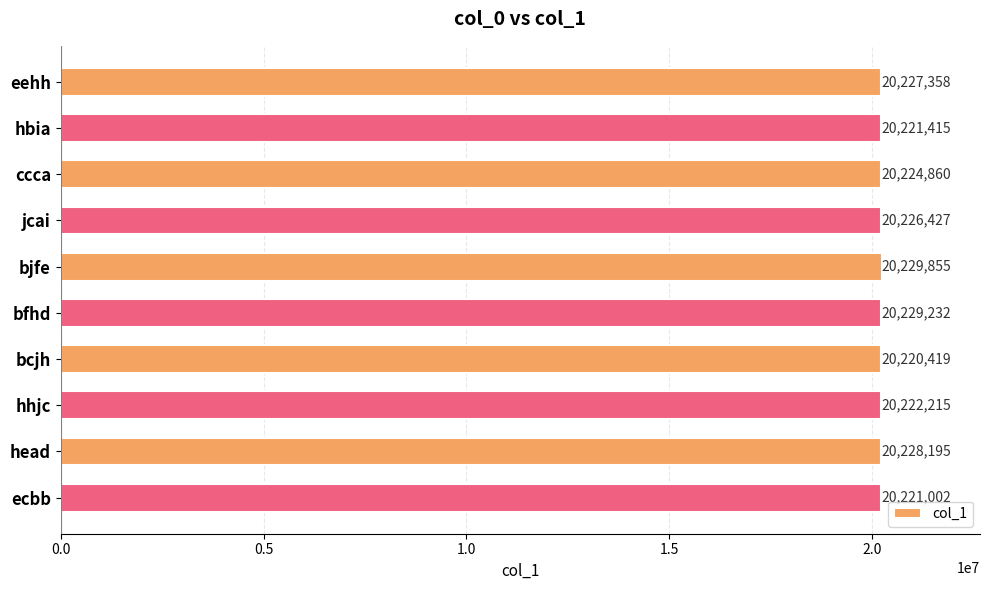

List the labels in order of value, largest first.

bjfe, bfhd, head, eehh, jcai, ccca, hhjc, hbia, ecbb, bcjh